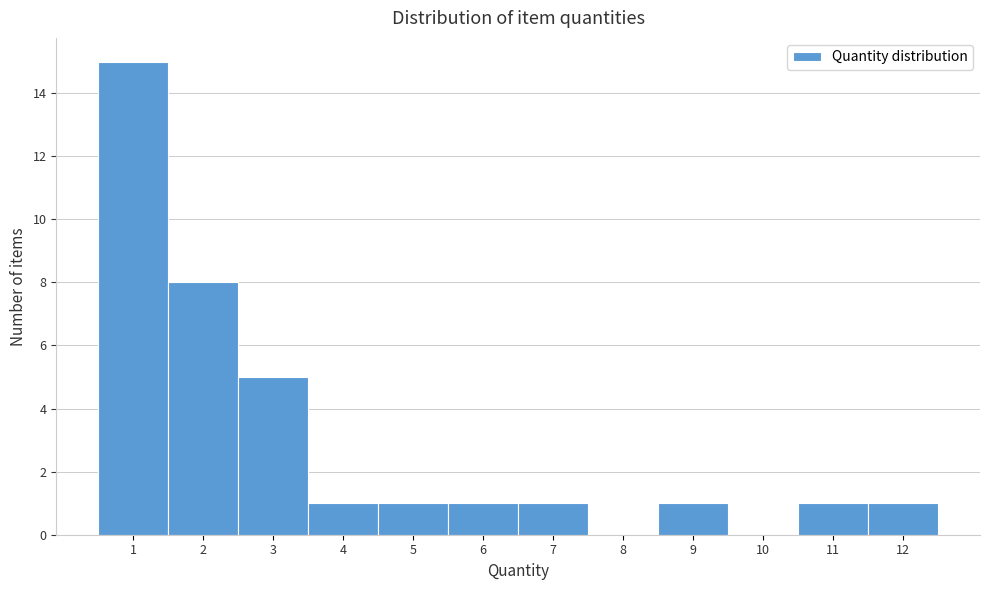

Reading left to right, list every bar in this chart as the range it spans on the x-axis followed by its height. The values are not printed on the chart, so give them approximately, as read against the axis.

0.5 to 1.5: 15
1.5 to 2.5: 8
2.5 to 3.5: 5
3.5 to 4.5: 1
4.5 to 5.5: 1
5.5 to 6.5: 1
6.5 to 7.5: 1
7.5 to 8.5: 0
8.5 to 9.5: 1
9.5 to 10.5: 0
10.5 to 11.5: 1
11.5 to 12.5: 1